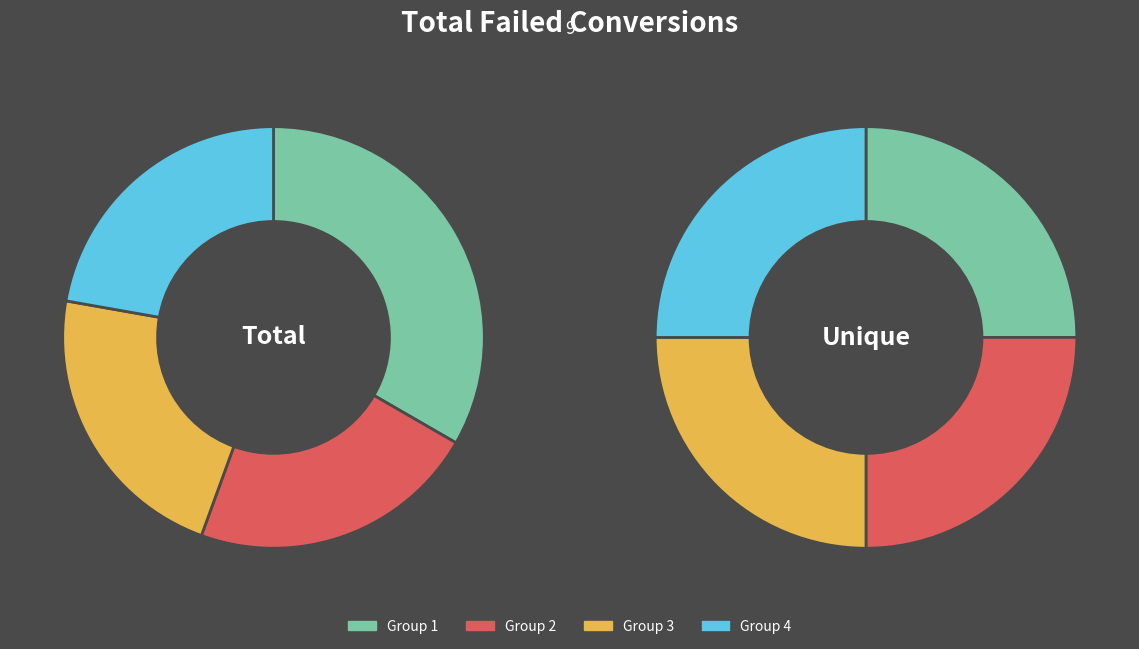

What is the total percentage of 1 and 4?

55.6%